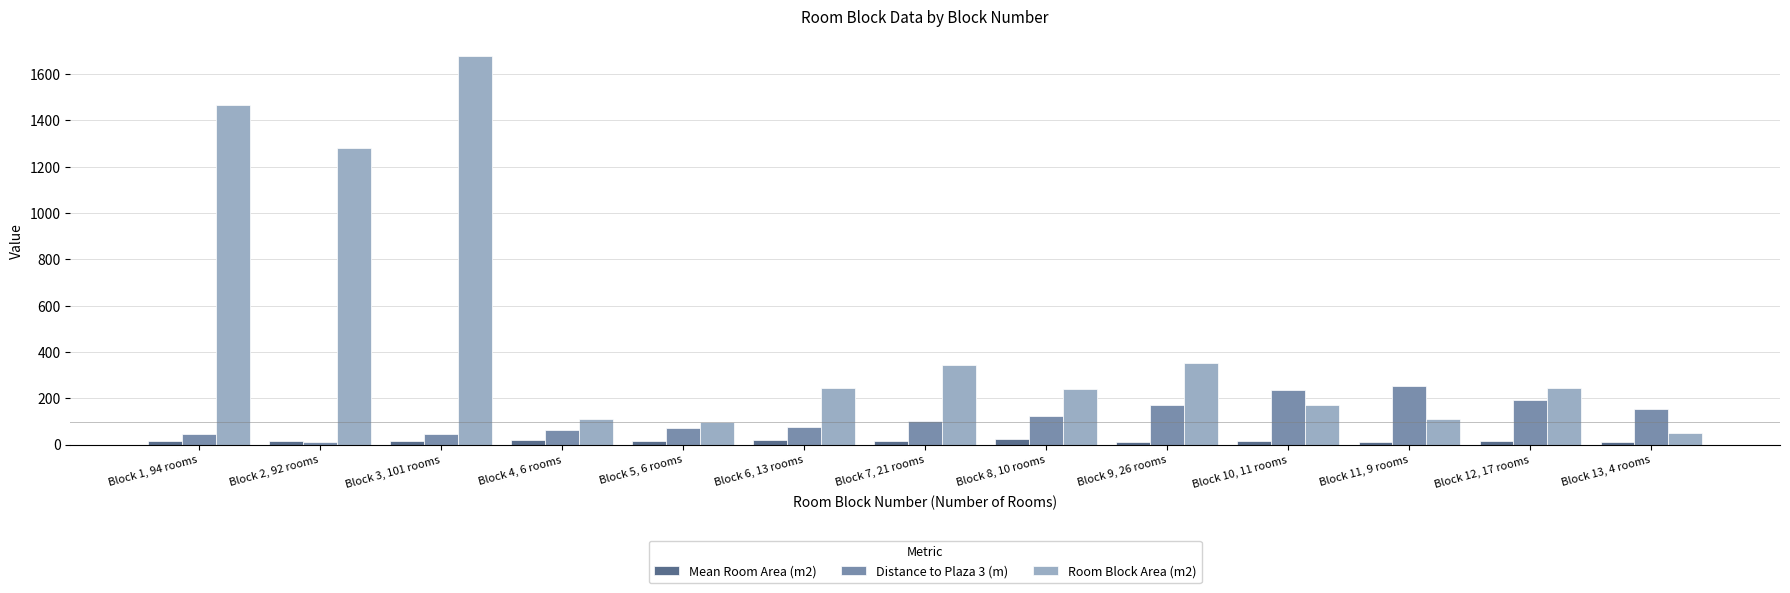

Rank the categories by Room Block Area (m2) value from highest to lowest.

Block 3, 101 rooms, Block 1, 94 rooms, Block 2, 92 rooms, Block 9, 26 rooms, Block 7, 21 rooms, Block 12, 17 rooms, Block 6, 13 rooms, Block 8, 10 rooms, Block 10, 11 rooms, Block 4, 6 rooms, Block 11, 9 rooms, Block 5, 6 rooms, Block 13, 4 rooms